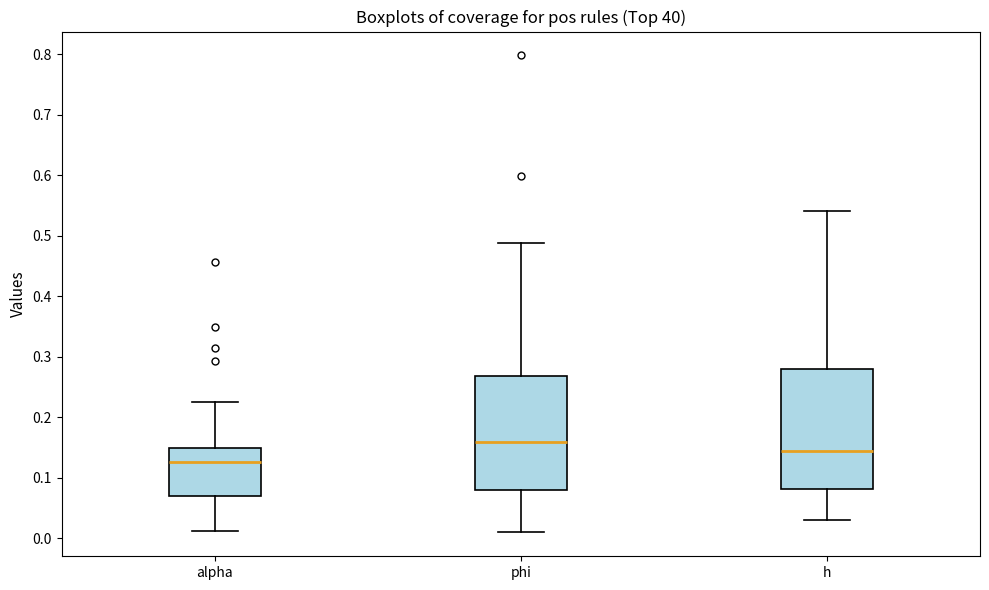

Which box has the lowest median line?

alpha